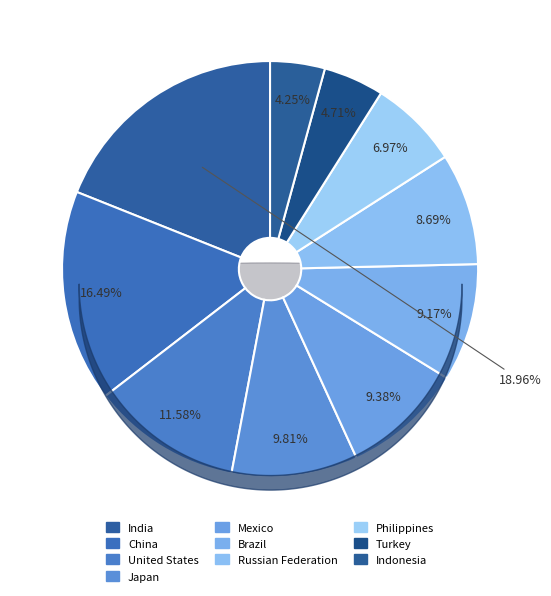

What is the change in value from Japan to Indonesia?

-1769.8